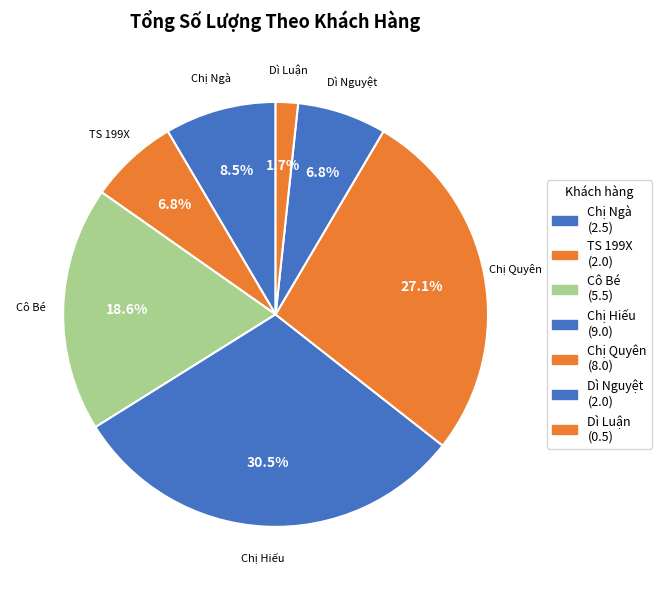

Combined, what portion of the pie is Chị Ngà and TS 199X?

15.3%